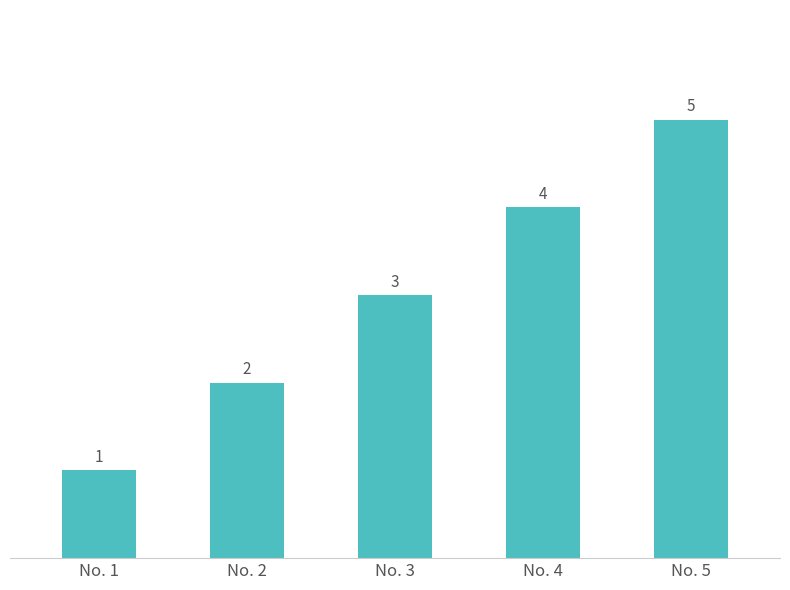

What is the value of the 1st bar from the left?

1